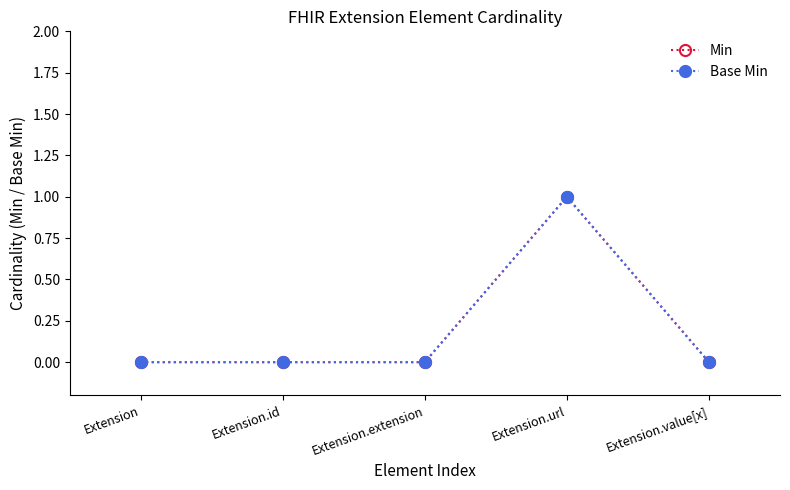

How many interior local peaks does the Base Min series have?

1